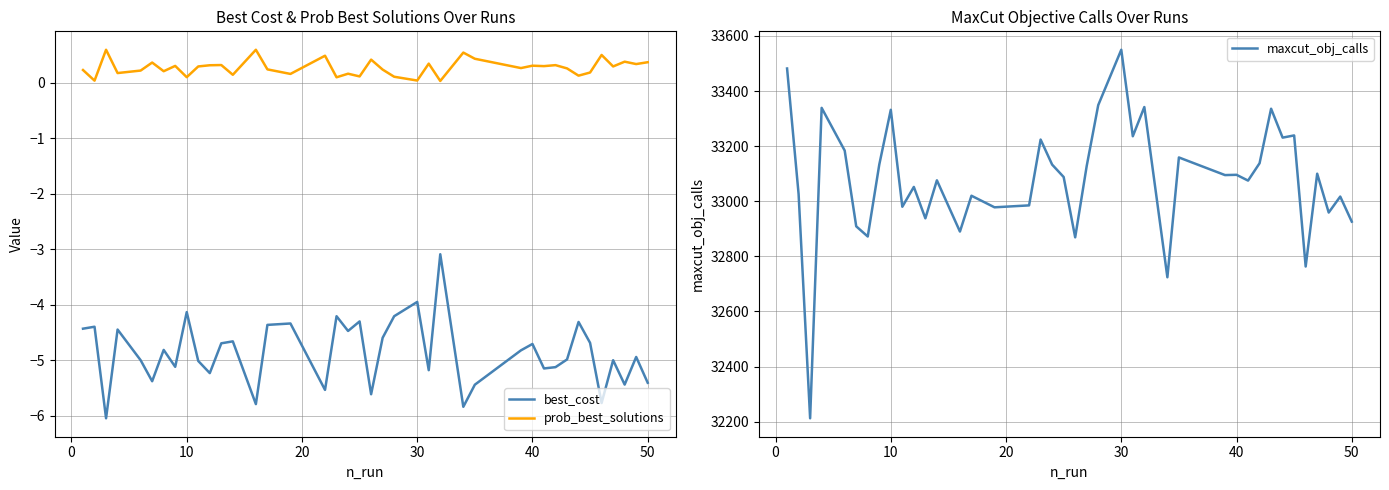

What is the maximum value for best_cost?

-3.1